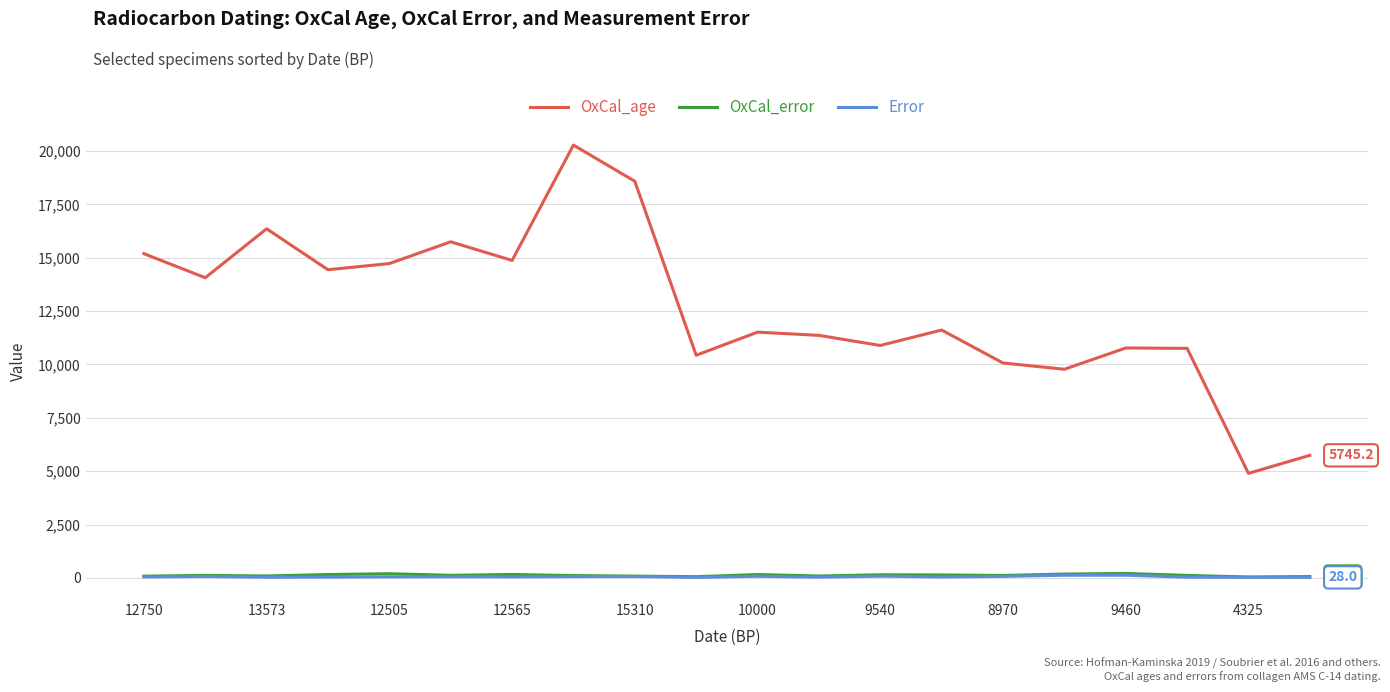

Count the number of categories in the chart.

20